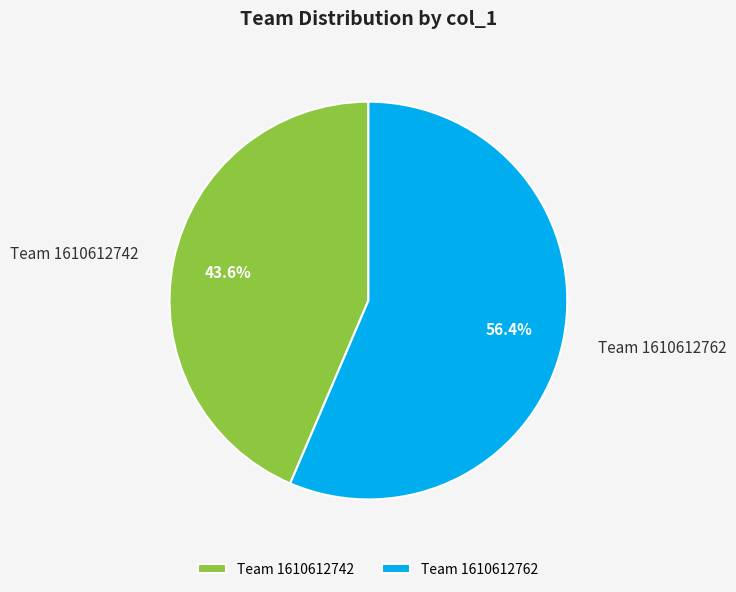

Is the sum of Team 1610612742 and Team 1610612762 greater than half?

Yes